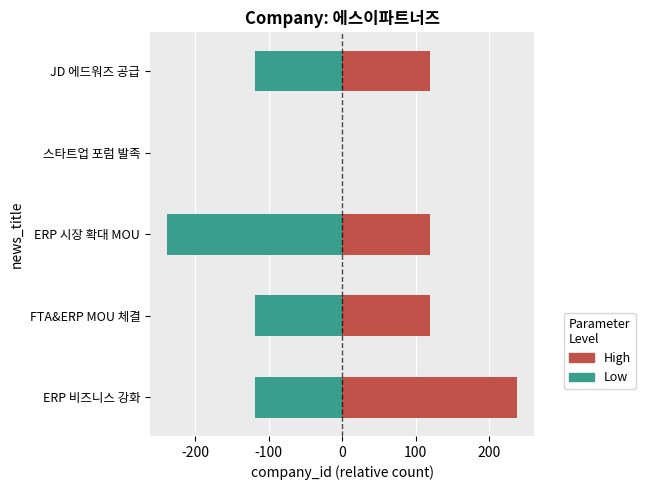

Reading left to right, transcribe all the data shown in this chart.

High: 238	119	119	0	119
Low: -119	-119	-238	0	-119